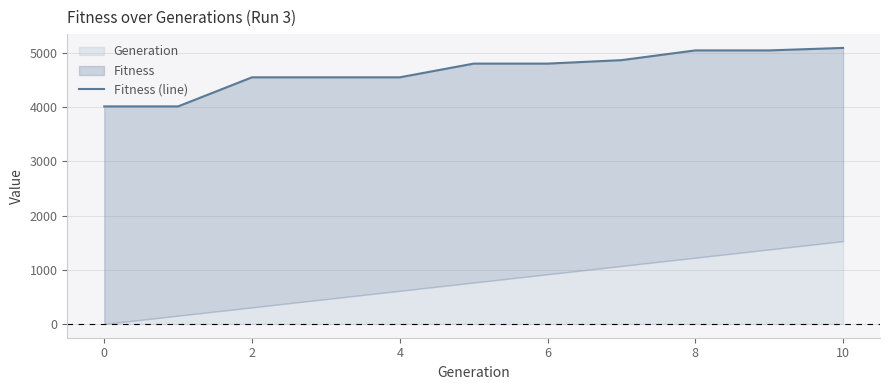

Which has a higher value, 4 or 10?

10